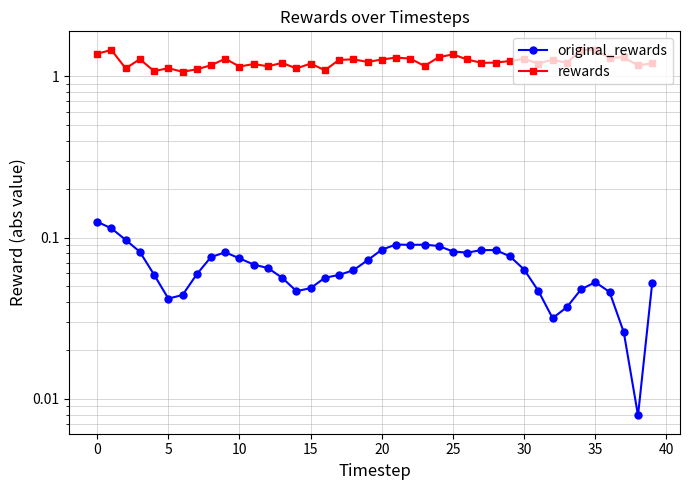

Does the chart display data point markers on the line(s)?

Yes